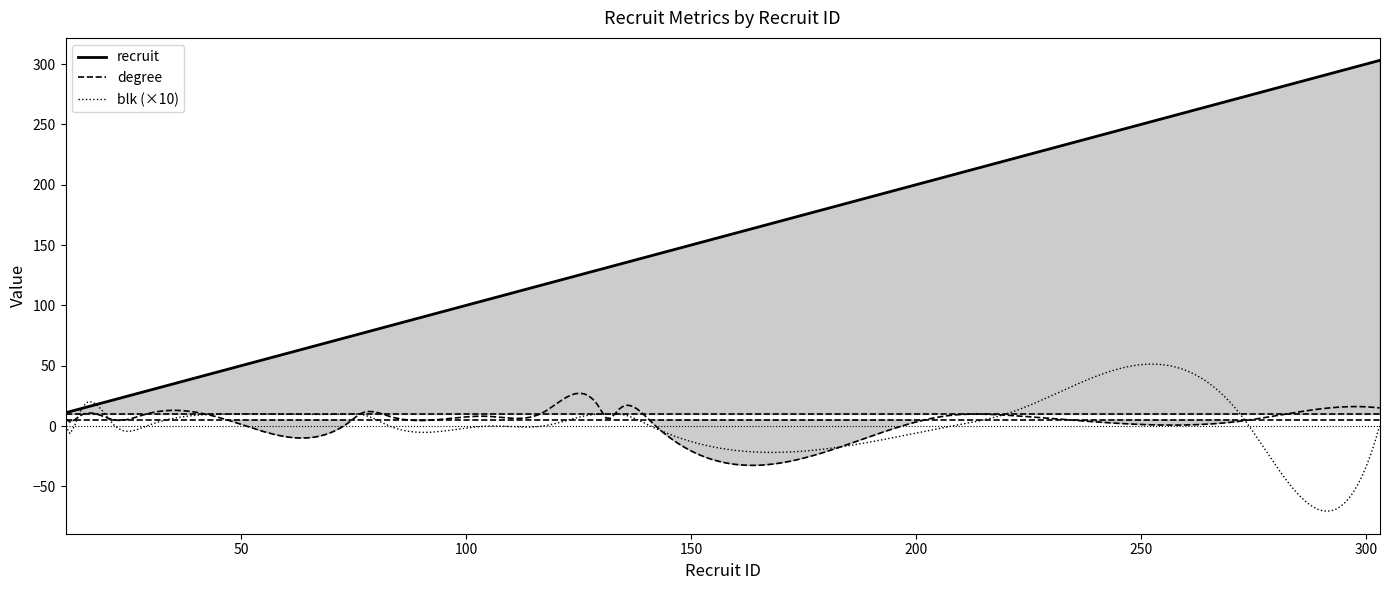

True or false: degree and recruit cross at least once.

False